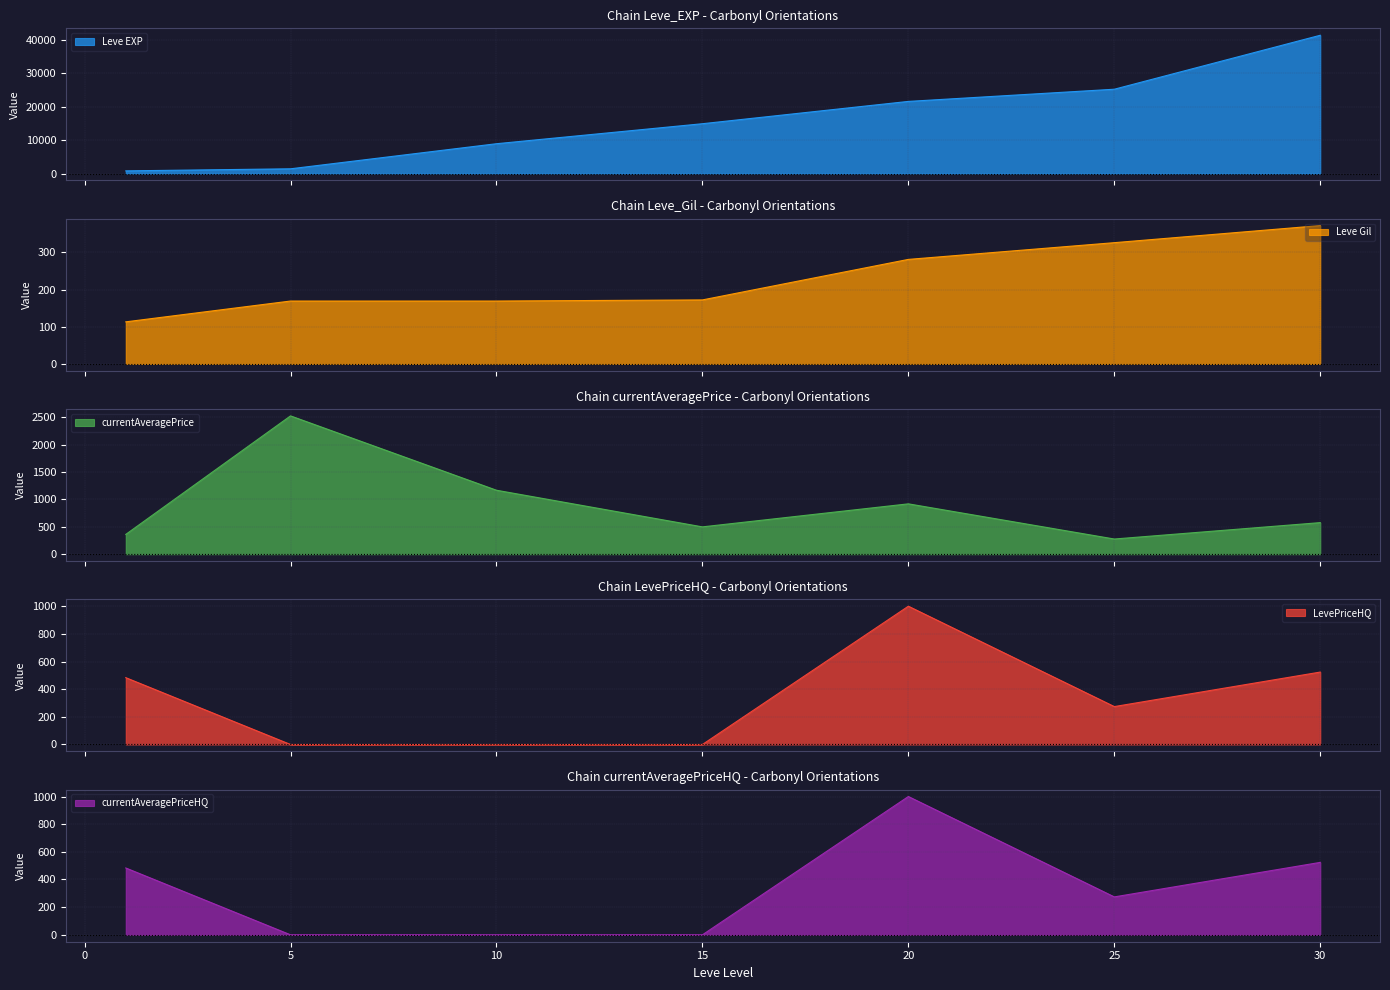

What is the sum of the LevePriceHQ values at 25 and 30?

797.9